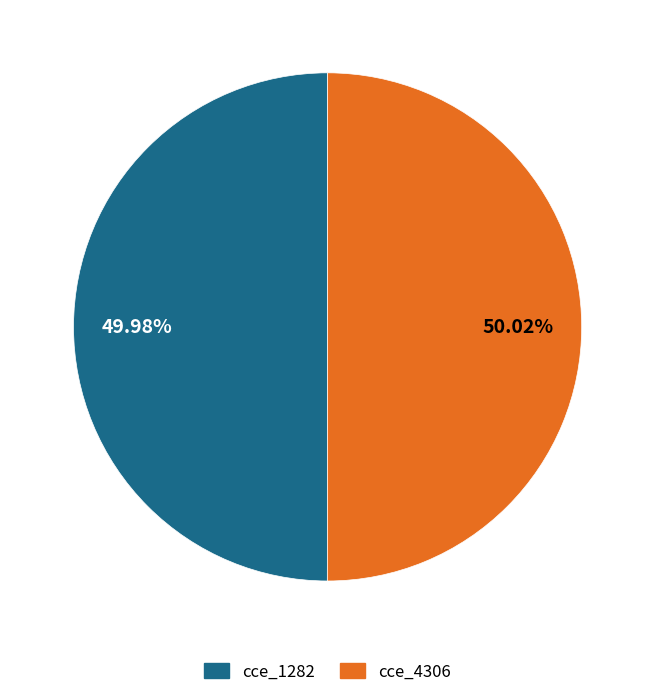

What is the total percentage of cce_1282 and cce_4306?

100.0%